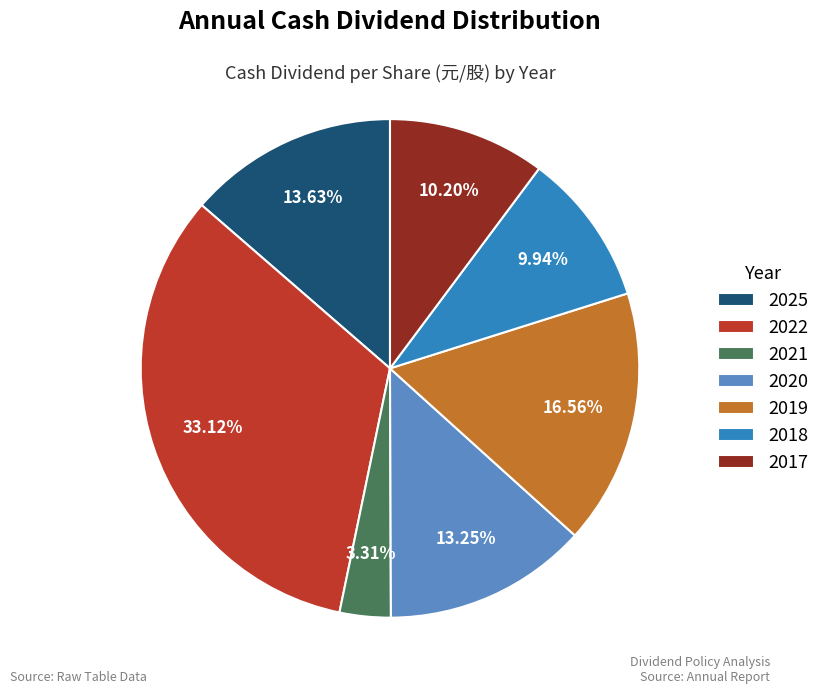

What percentage is the 2018 slice, to the nearest percent?

10%